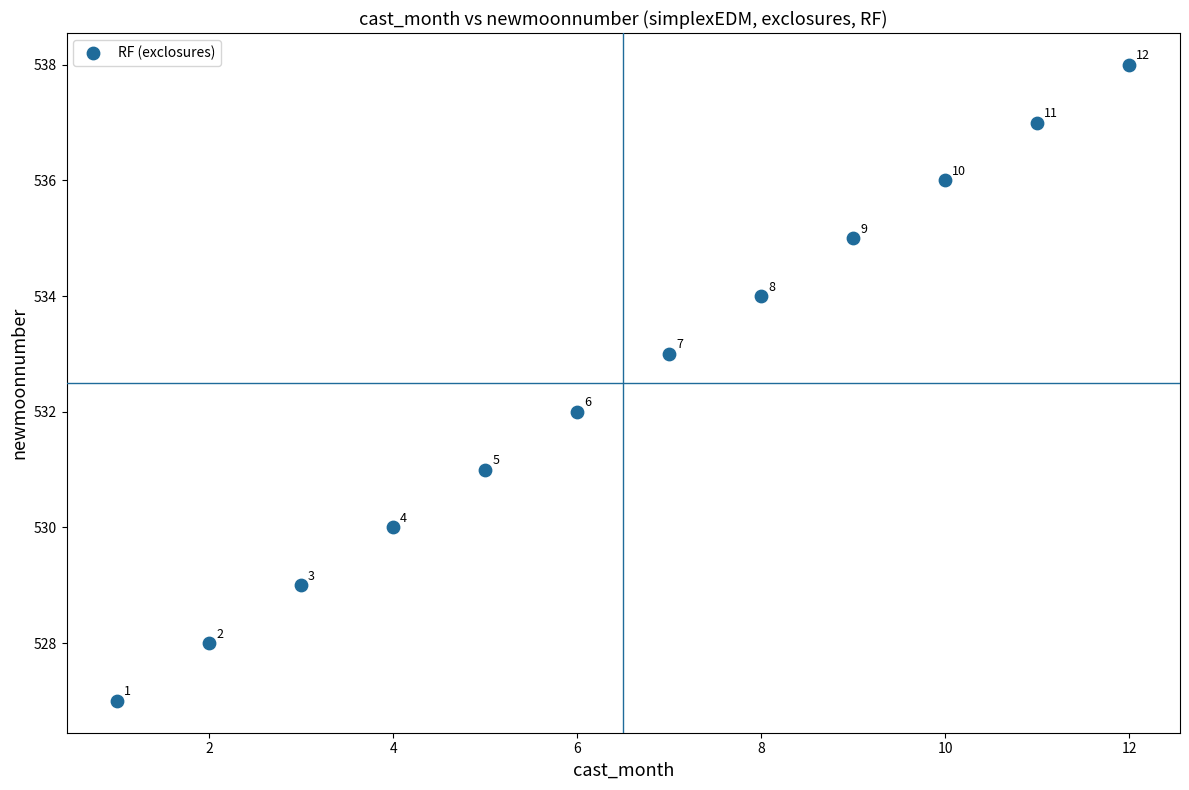

What Y value in the scatter plot is closest to 532?

532